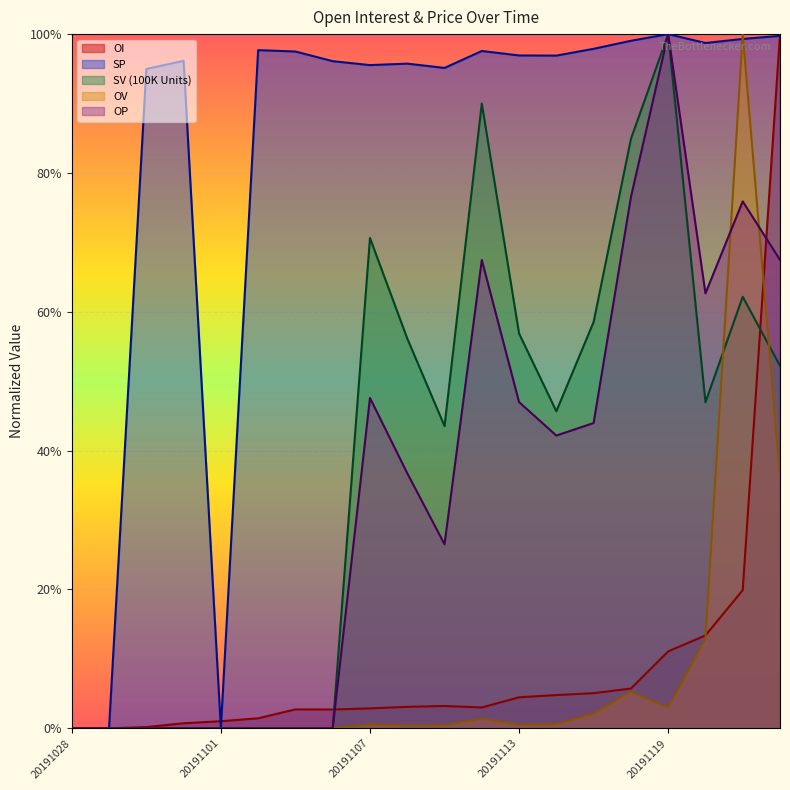

How many categories are shown in the chart?

20